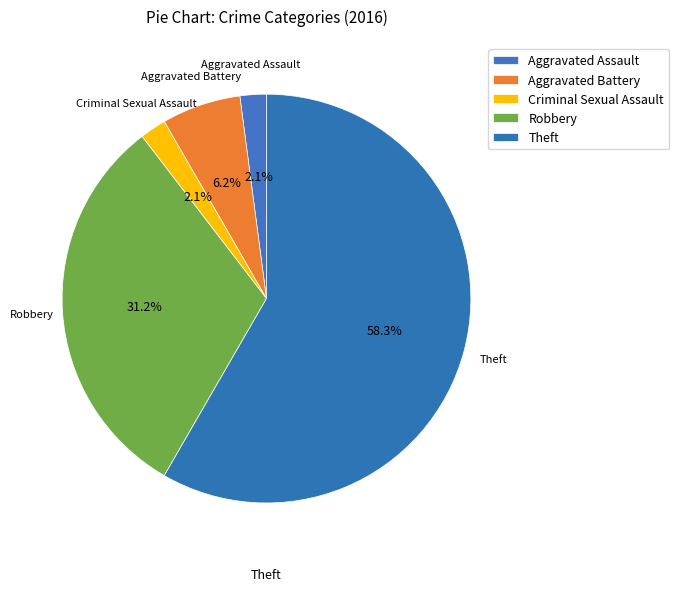

To the nearest percent, what portion does Theft represent?

58%